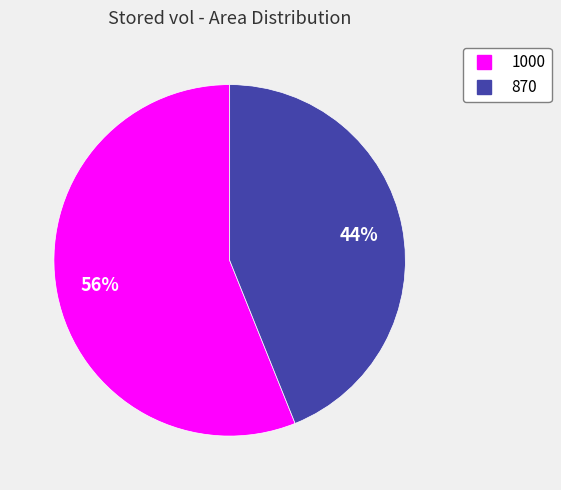

Rank the categories by value from highest to lowest.

1000, 870